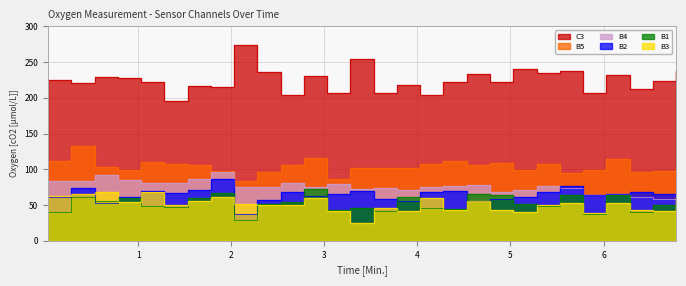

Rank the series by their maximum value, from lowest to highest.

B3, B1, B2, B4, B5, C3